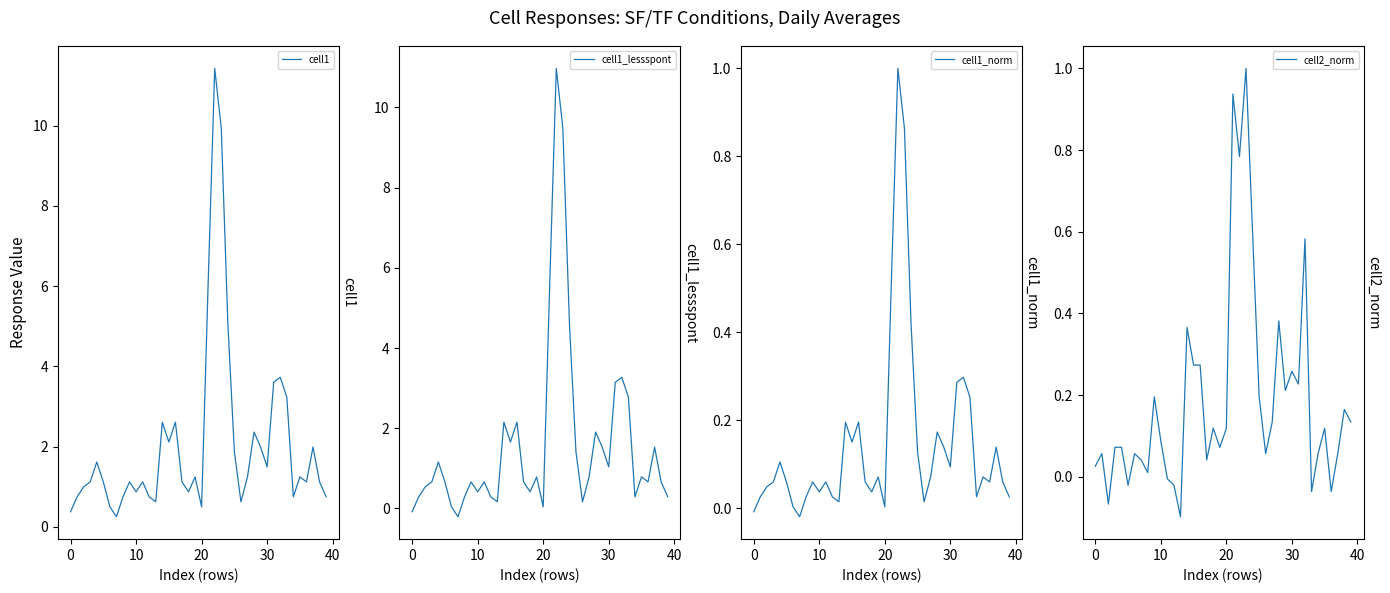

What is the label of the 28th point from the left?

27